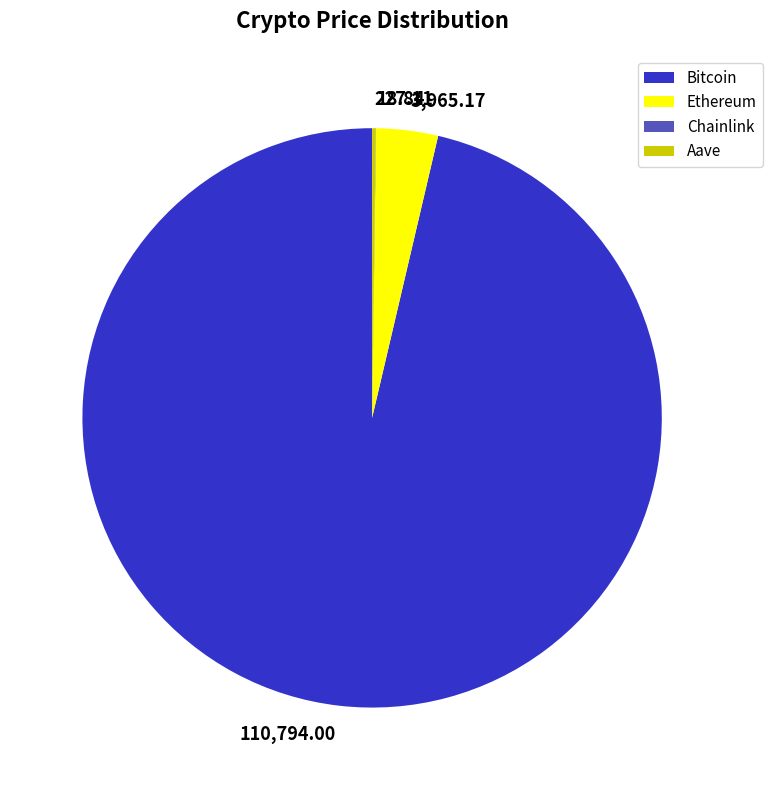

Between Bitcoin and Ethereum, which is larger?

Bitcoin